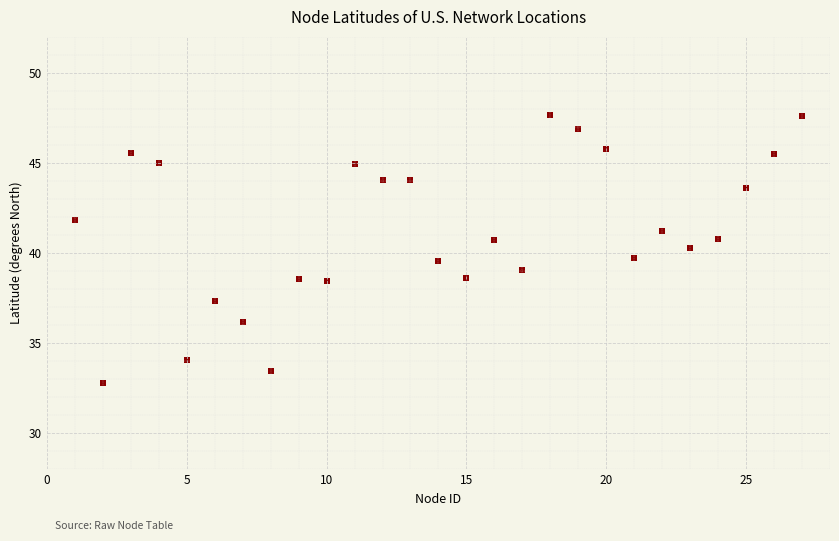

What is the range of Y values (max minus min)?

14.9